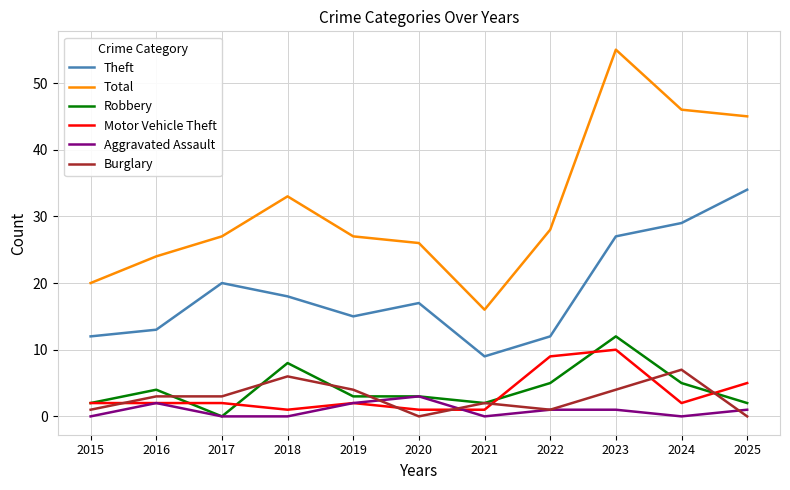

Which series changed the most between 2015 and 2020?

Total